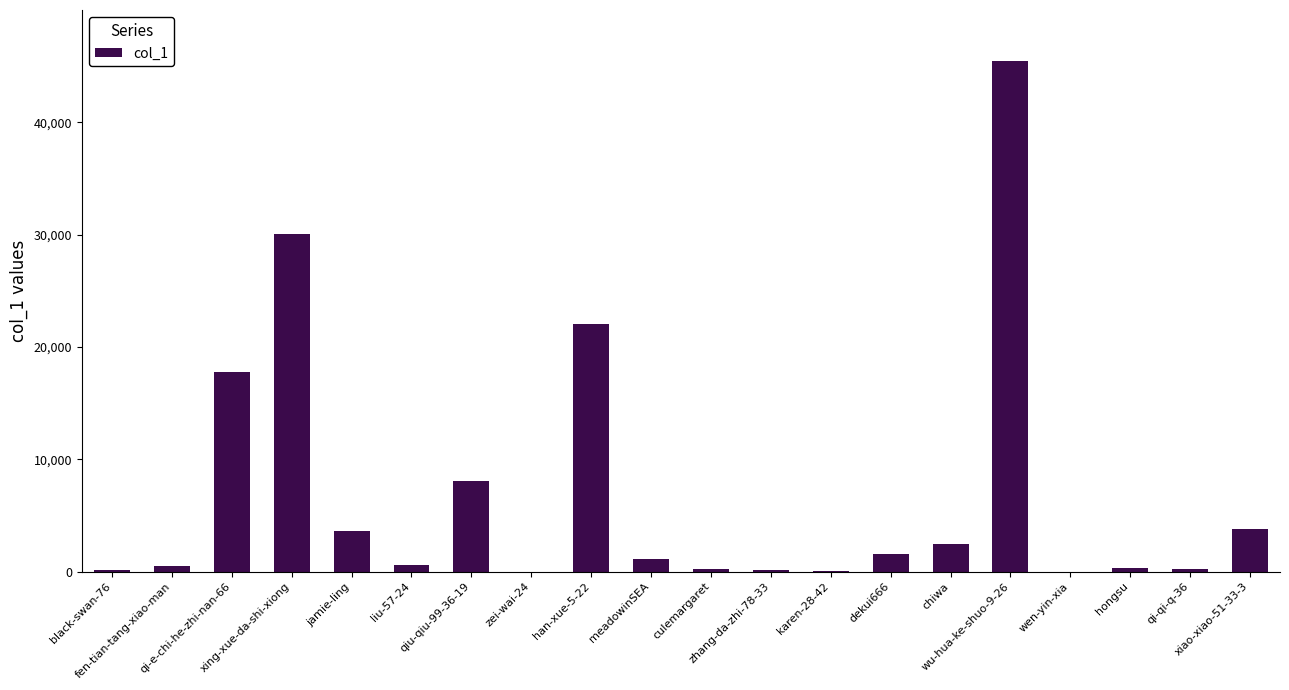

What is the maximum value shown in the chart?

45449